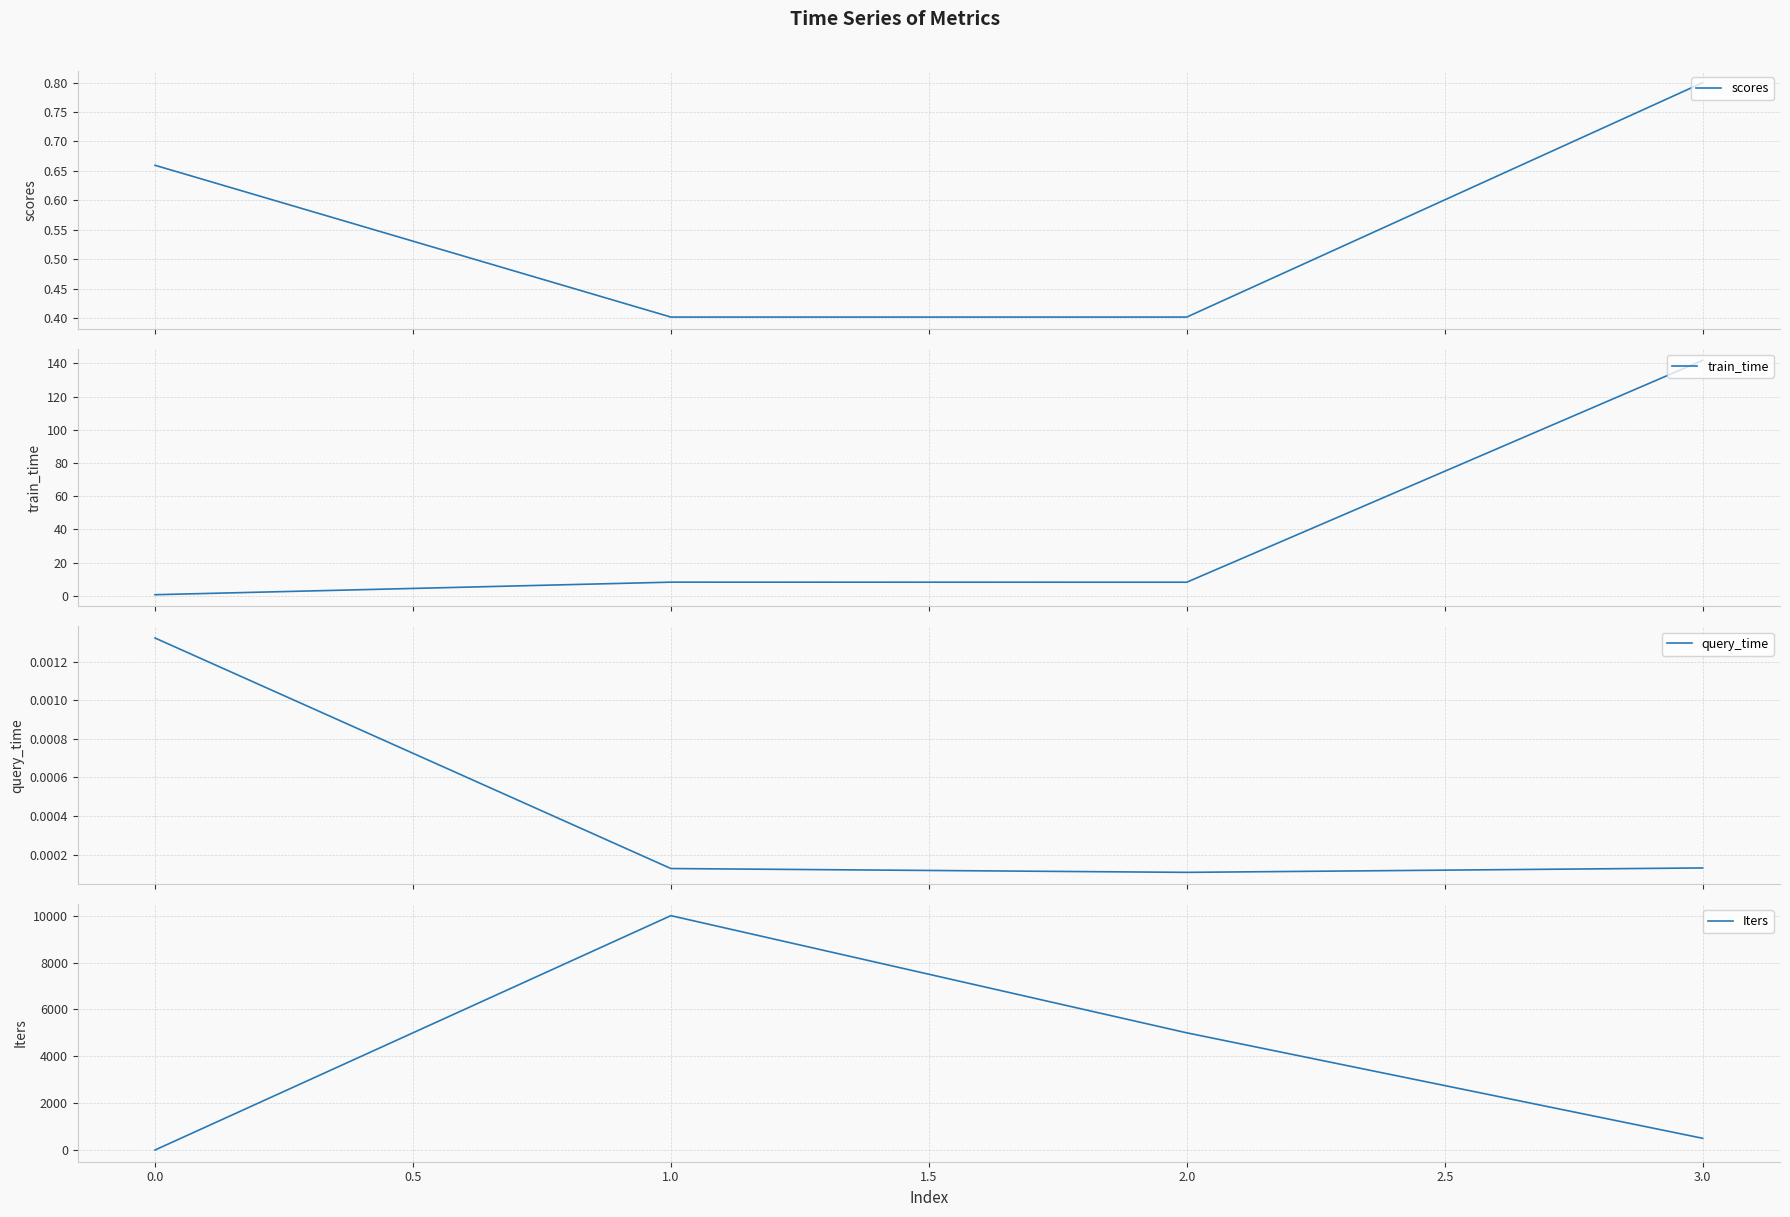

True or false: scores has more than 0 interior local peaks.

False